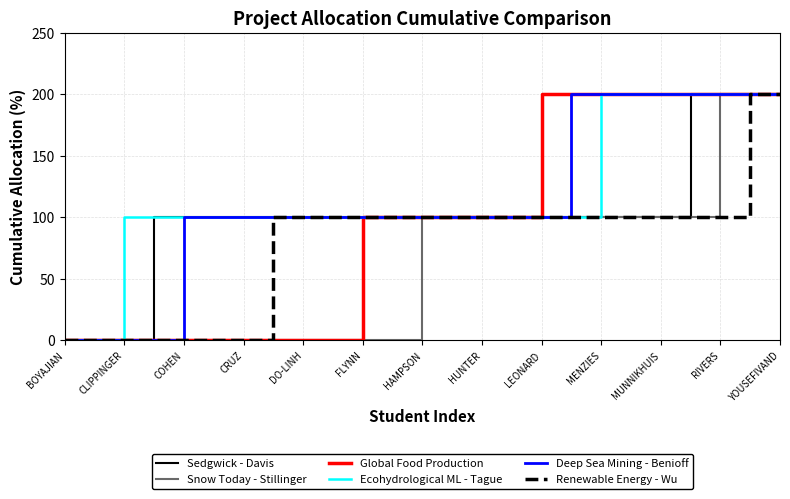

Reading left to right, what are all the values shown in this chart?

Sedgwick - Davis: 0	0	0	100	100	100	100	100	100	100	100	100	100	100	100	100	100	100	100	100	100	200	200	200	200
Snow Today - Stillinger: 0	0	0	0	0	0	0	0	0	0	0	0	100	100	100	100	100	100	100	100	100	100	200	200	200
Global Food Production: 0	0	0	0	0	0	0	0	0	0	100	100	100	100	100	100	200	200	200	200	200	200	200	200	200
Ecohydrological ML - Tague: 0	0	100	100	100	100	100	100	100	100	100	100	100	100	100	100	100	100	200	200	200	200	200	200	200
Deep Sea Mining - Benioff: 0	0	0	0	100	100	100	100	100	100	100	100	100	100	100	100	100	200	200	200	200	200	200	200	200
Renewable Energy - Wu: 0	0	0	0	0	0	0	100	100	100	100	100	100	100	100	100	100	100	100	100	100	100	100	200	200